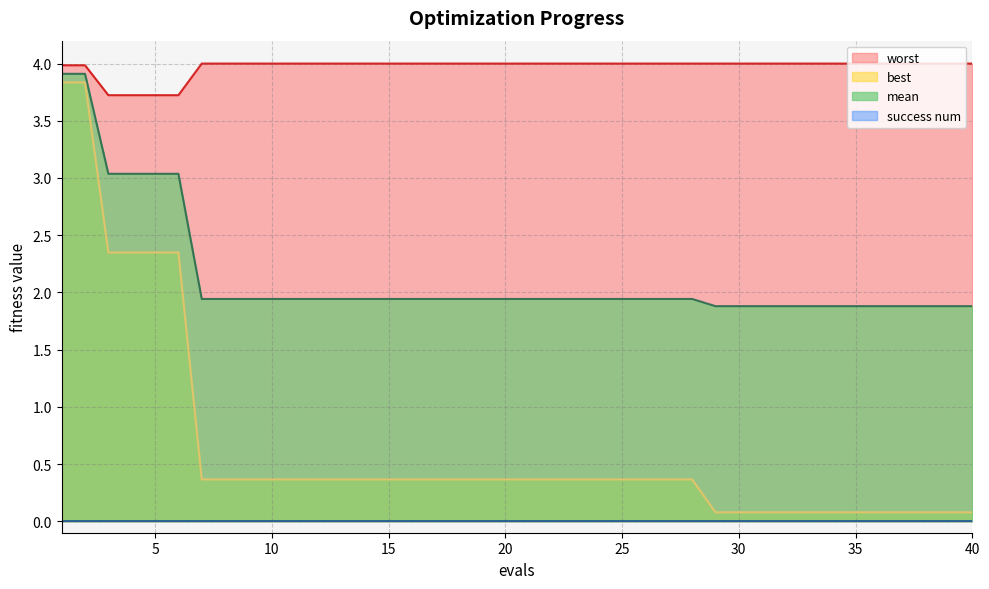

What is the difference between the highest and lowest values at 5?

3.7